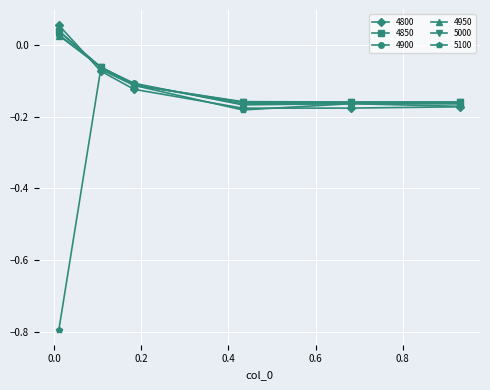

True or false: 4800 has more than 1 points higher than both neighbors.

False